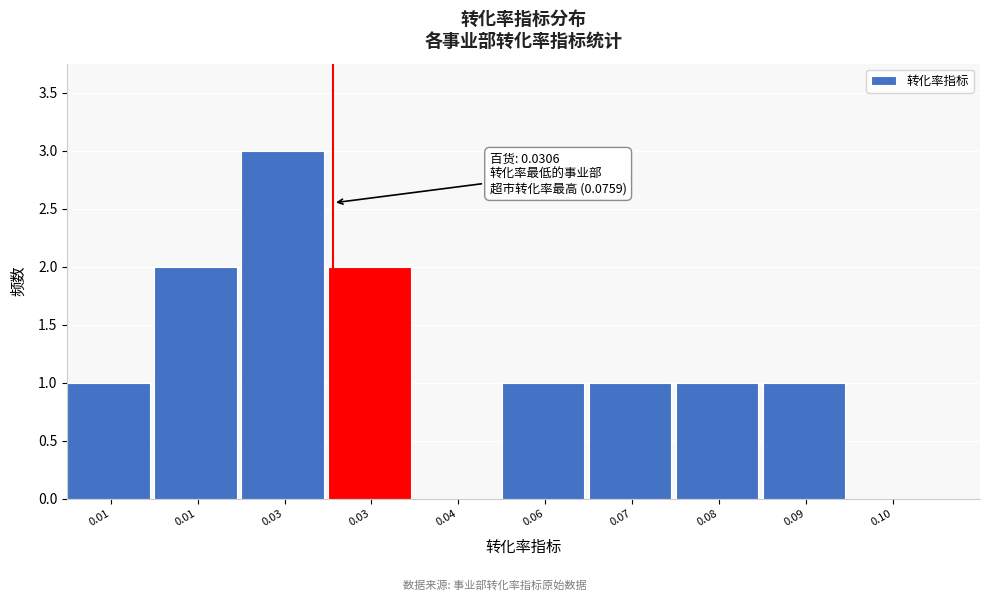

How many data points does each series have?

10